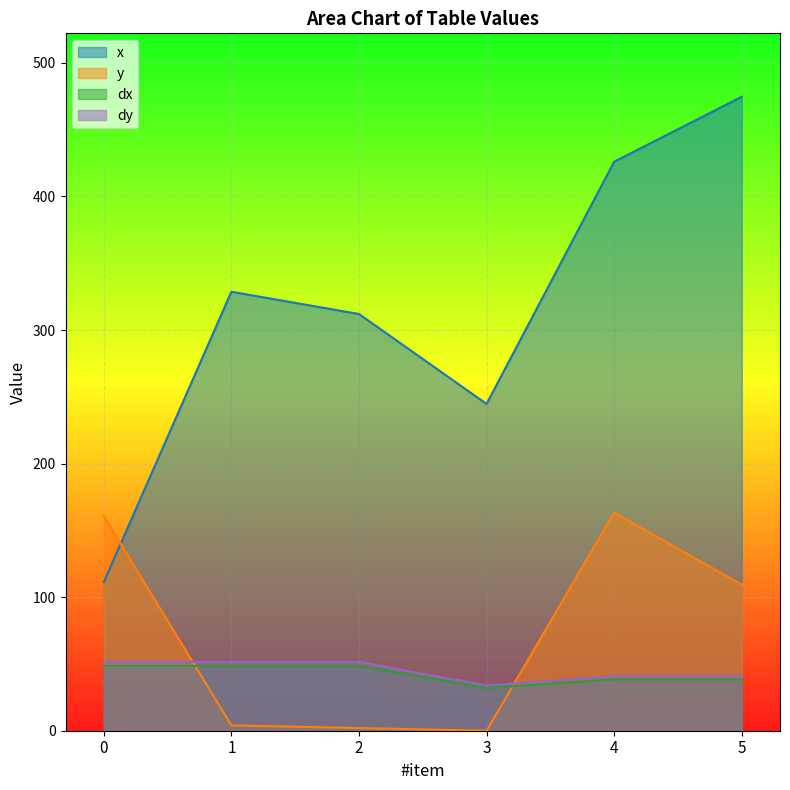

Reading left to right, list all the values displayed in this chart.

x: 111.3	328.7	312.0	244.7	426.0	474.7
y: 160.7	4.0	2.0	0.0	163.3	109.3
dx: 48.5	48.5	48.5	31.8	38.5	38.5
dy: 51.5	51.5	51.5	33.8	40.9	40.9